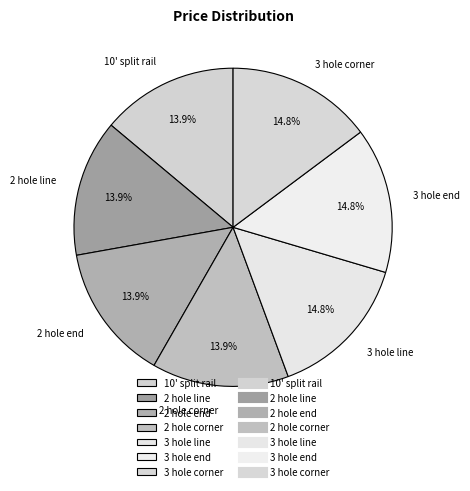

Count the number of slices in the pie.

7